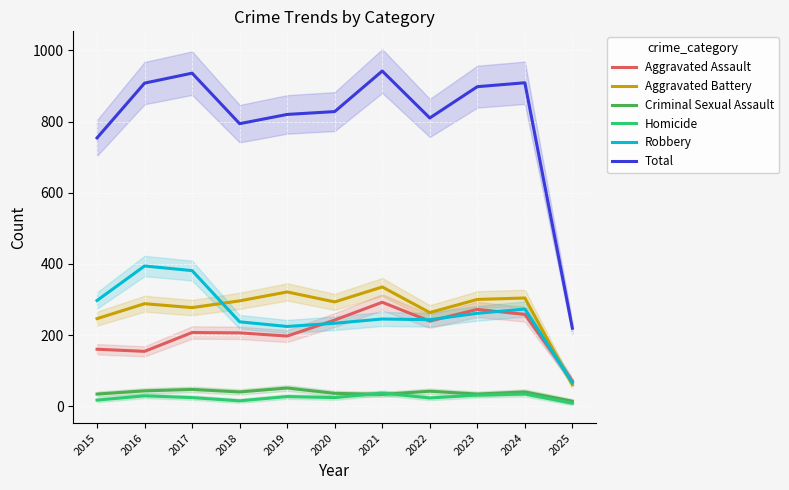

True or false: Criminal Sexual Assault and Aggravated Battery intersect in this chart.

False